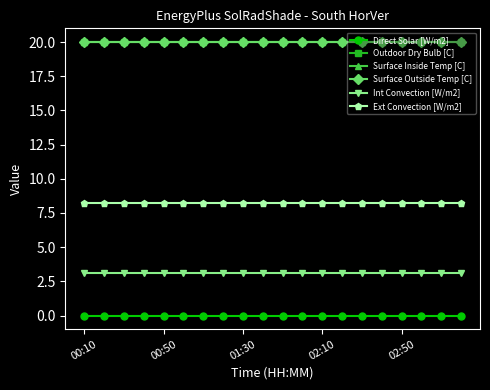

What is the value of the Surface Outside Temp [C] point at the 5th from the left?

20.0